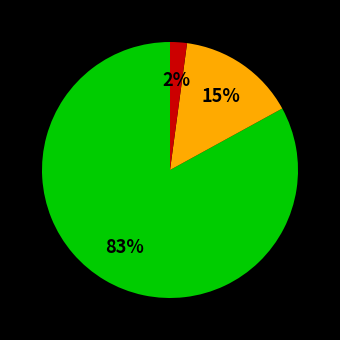

To the nearest percent, what is the difference between the largest and smallest slice percentages?

81%